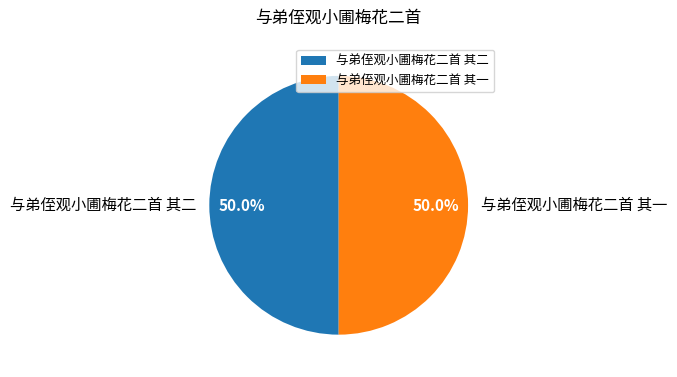

Approximately how many times larger is the value at 与弟侄观小圃梅花二首 其一 compared to 与弟侄观小圃梅花二首 其二?

1.0